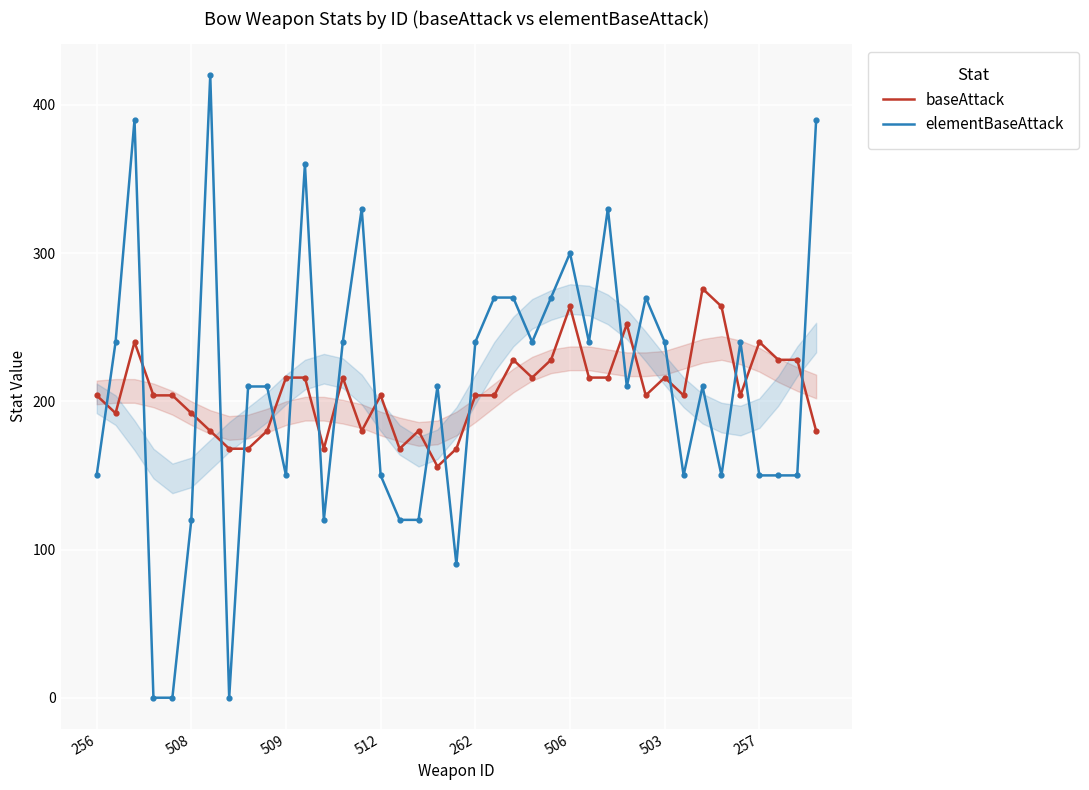

Which series has the widest spread of Y values?

elementBaseAttack